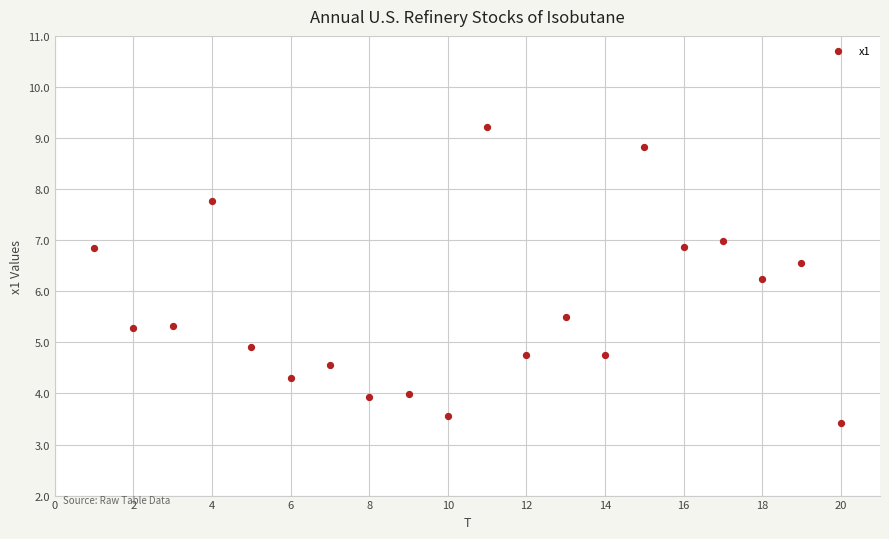

What is the range of X values (max minus min)?

19.0